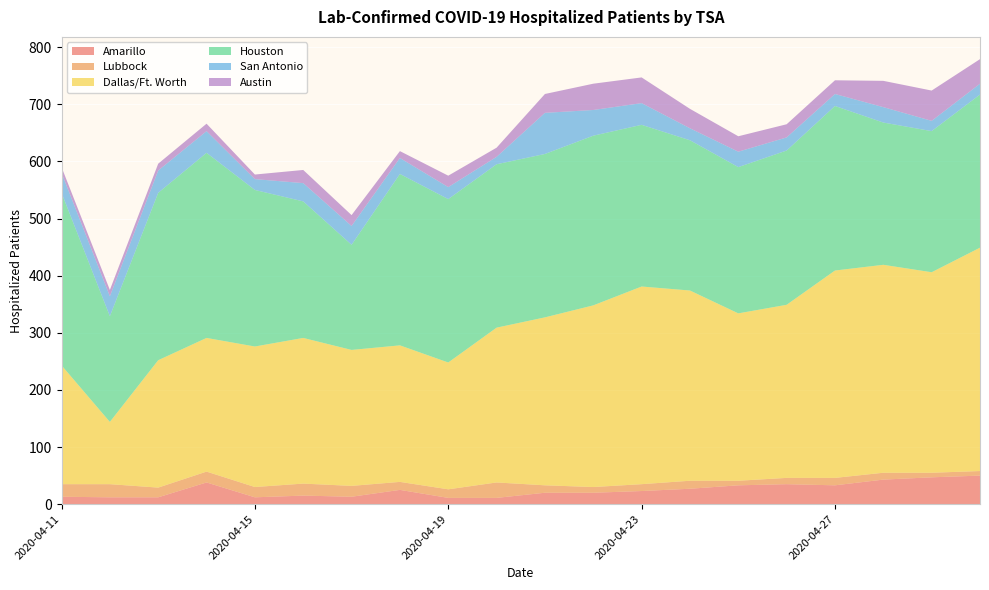

Reading right to left, transcribe all the data shown in this chart.

Amarillo: 2020-04-30=50	2020-04-29=47	2020-04-28=43	2020-04-27=33	2020-04-26=35	2020-04-25=33	2020-04-24=27	2020-04-23=23	2020-04-22=20	2020-04-21=20	2020-04-20=11	2020-04-19=11	2020-04-18=25	2020-04-17=13	2020-04-16=15	2020-04-15=12	2020-04-14=38	2020-04-13=12	2020-04-12=12	2020-04-11=13
Lubbock: 2020-04-30=8	2020-04-29=8	2020-04-28=12	2020-04-27=13	2020-04-26=11	2020-04-25=8	2020-04-24=14	2020-04-23=12	2020-04-22=10	2020-04-21=13	2020-04-20=27	2020-04-19=15	2020-04-18=14	2020-04-17=19	2020-04-16=21	2020-04-15=18	2020-04-14=19	2020-04-13=17	2020-04-12=23	2020-04-11=22
Dallas/Ft. Worth: 2020-04-30=391	2020-04-29=351	2020-04-28=364	2020-04-27=363	2020-04-26=303	2020-04-25=293	2020-04-24=333	2020-04-23=346	2020-04-22=318	2020-04-21=294	2020-04-20=271	2020-04-19=222	2020-04-18=239	2020-04-17=238	2020-04-16=255	2020-04-15=246	2020-04-14=234	2020-04-13=223	2020-04-12=109	2020-04-11=208
Houston: 2020-04-30=268	2020-04-29=247	2020-04-28=249	2020-04-27=288	2020-04-26=270	2020-04-25=256	2020-04-24=263	2020-04-23=283	2020-04-22=297	2020-04-21=286	2020-04-20=286	2020-04-19=286	2020-04-18=300	2020-04-17=184	2020-04-16=239	2020-04-15=274	2020-04-14=324	2020-04-13=293	2020-04-12=185	2020-04-11=302
San Antonio: 2020-04-30=19	2020-04-29=18	2020-04-28=27	2020-04-27=21	2020-04-26=23	2020-04-25=27	2020-04-24=21	2020-04-23=38	2020-04-22=45	2020-04-21=72	2020-04-20=13	2020-04-19=21	2020-04-18=28	2020-04-17=33	2020-04-16=32	2020-04-15=19	2020-04-14=38	2020-04-13=39	2020-04-12=35	2020-04-11=35
Austin: 2020-04-30=43	2020-04-29=53	2020-04-28=46	2020-04-27=24	2020-04-26=23	2020-04-25=27	2020-04-24=34	2020-04-23=45	2020-04-22=46	2020-04-21=33	2020-04-20=16	2020-04-19=20	2020-04-18=12	2020-04-17=19	2020-04-16=23	2020-04-15=8	2020-04-14=13	2020-04-13=12	2020-04-12=11	2020-04-11=10